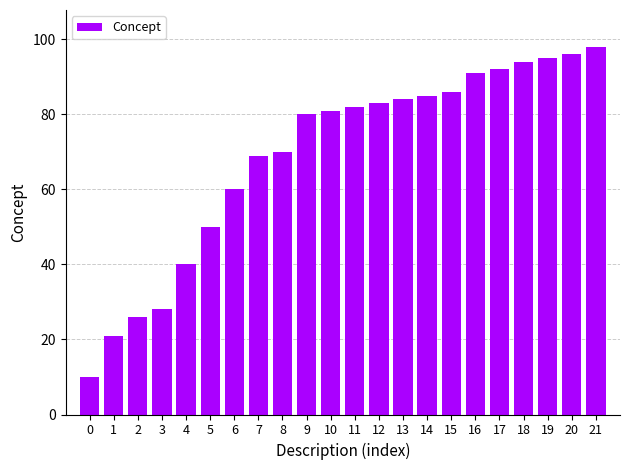

Rank the categories by value from highest to lowest.

21, 20, 19, 18, 17, 16, 15, 14, 13, 12, 11, 10, 9, 8, 7, 6, 5, 4, 3, 2, 1, 0